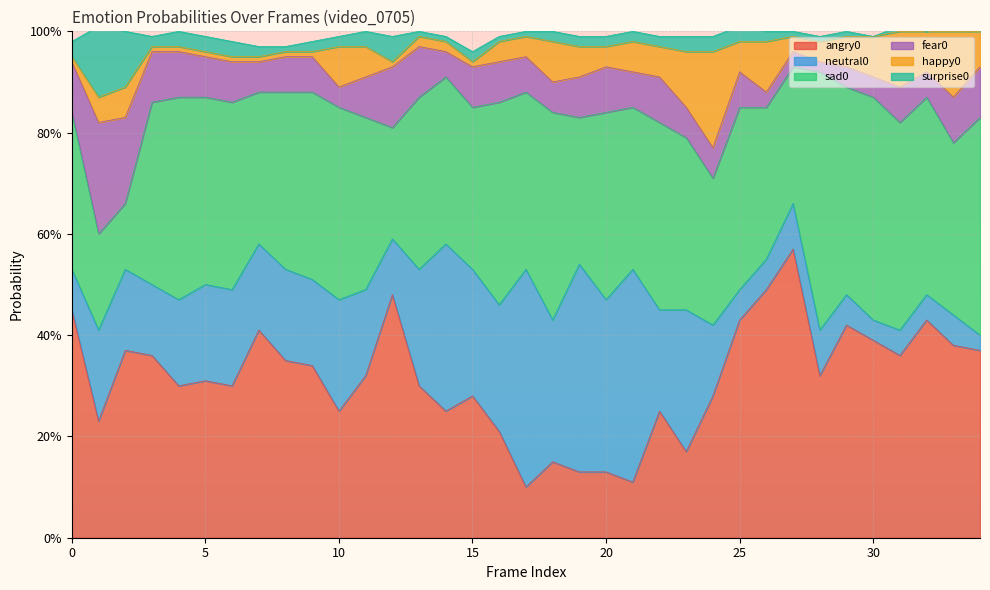

What is the difference between the second highest and second lowest values in the happy0 series?

0.1